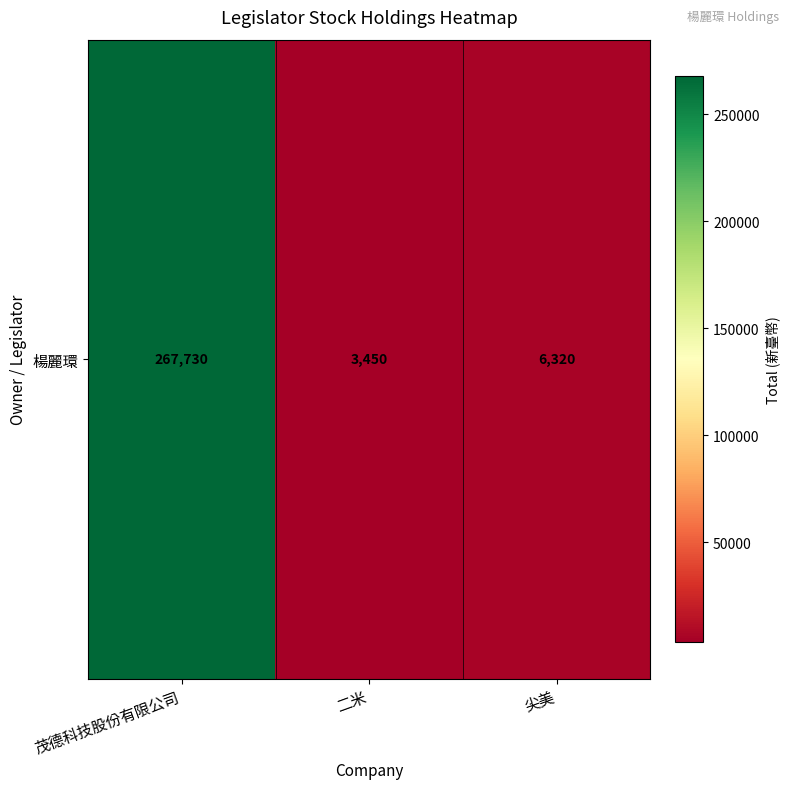

What is the change in value from 二米 to 尖美?

+2870